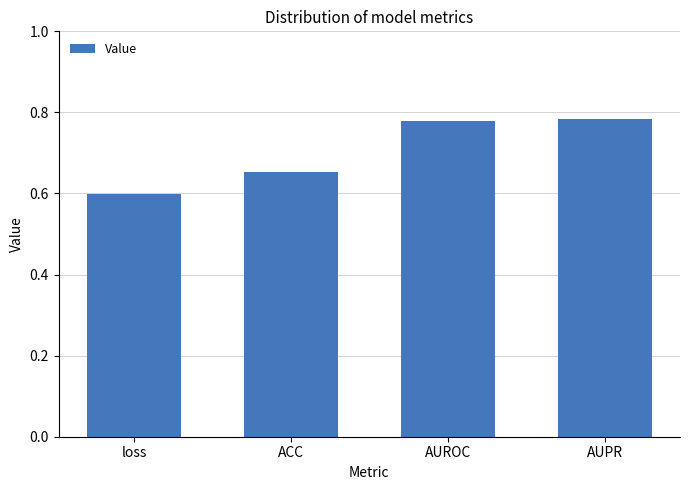

How many data points does each series have?

4